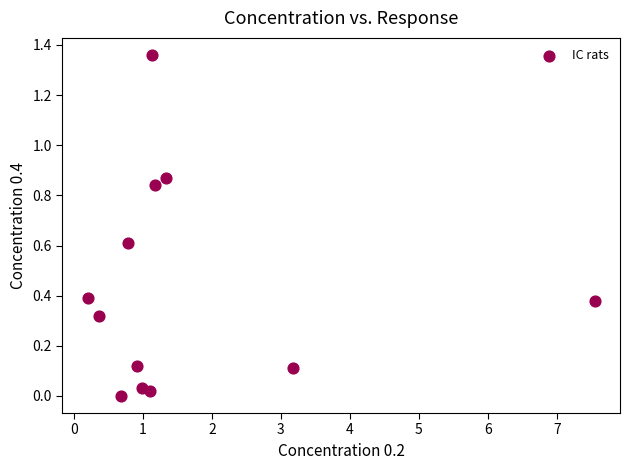

What is the average X value?

1.6